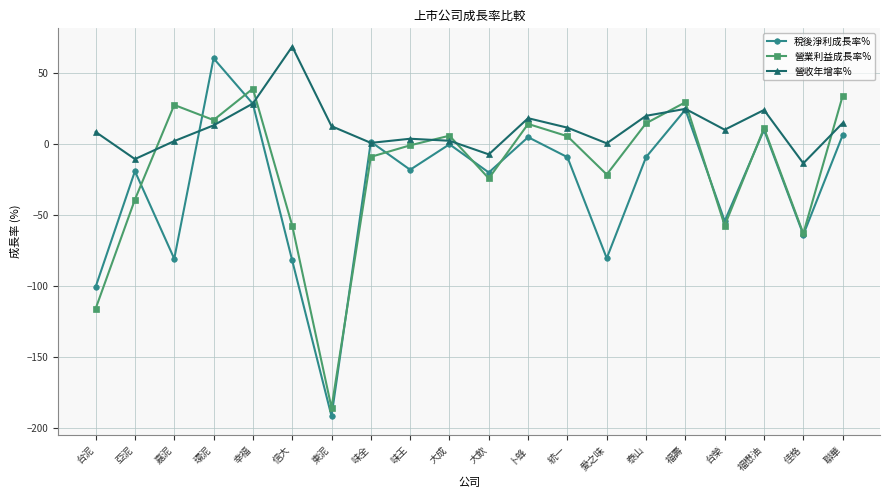

Rank the series by their average value, from lowest to highest.

稅後淨利成長率%, 營業利益成長率%, 營收年增率%